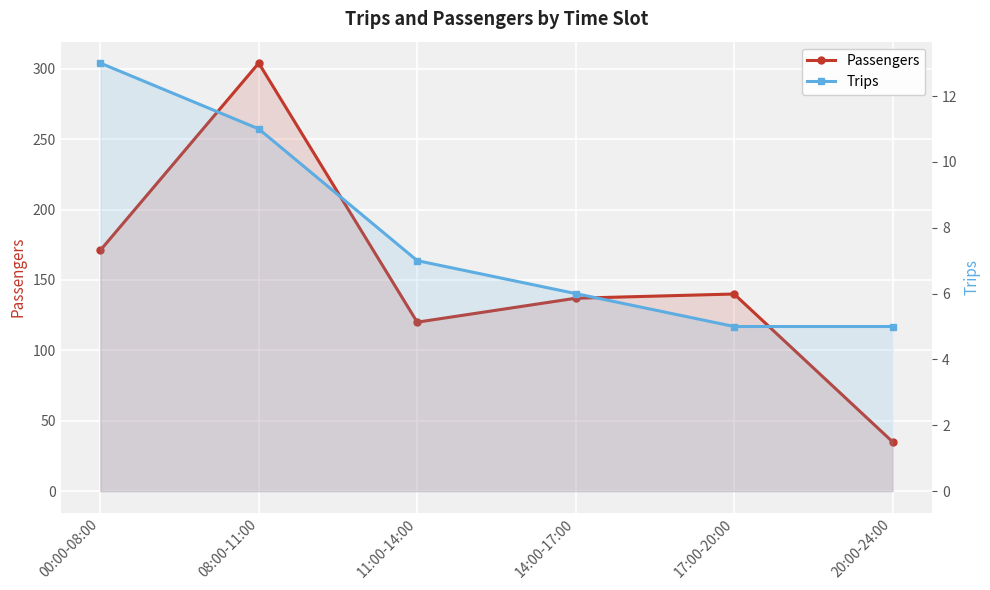

How many distinct data groups are displayed?

2